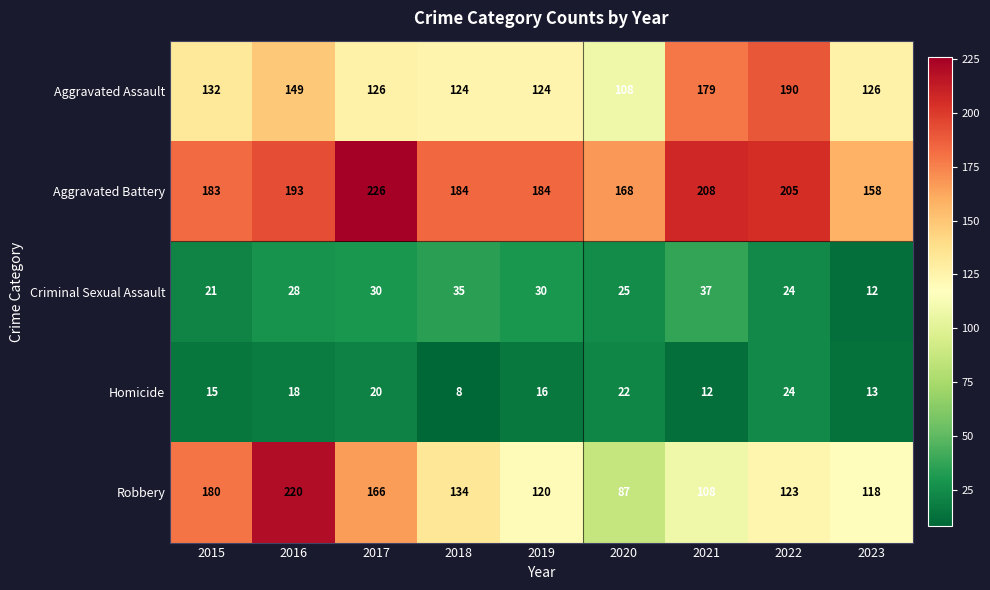

What is the maximum value shown in the chart?

226